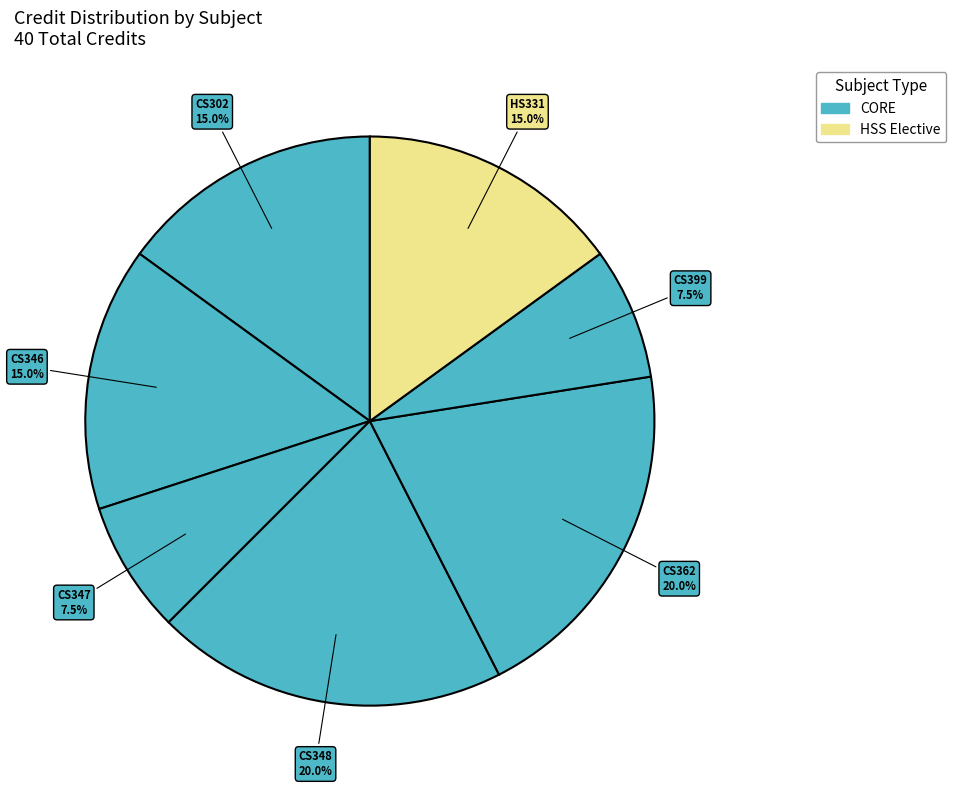

Rank the categories by value from lowest to highest.

CS347, CS399, CS302, CS346, HS331, CS348, CS362